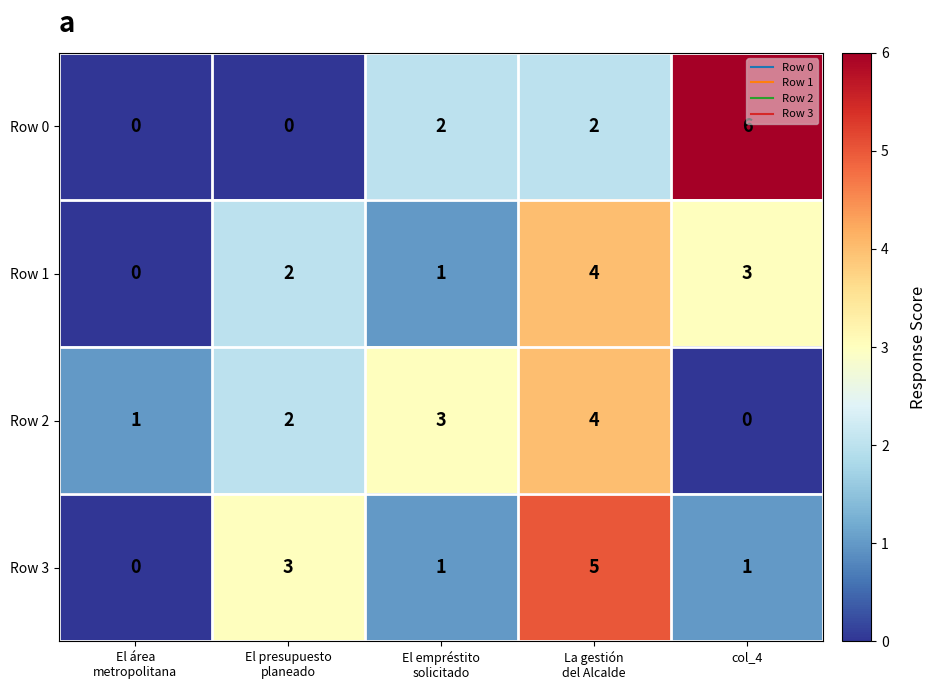

Which series has the widest spread of values?

Row 0